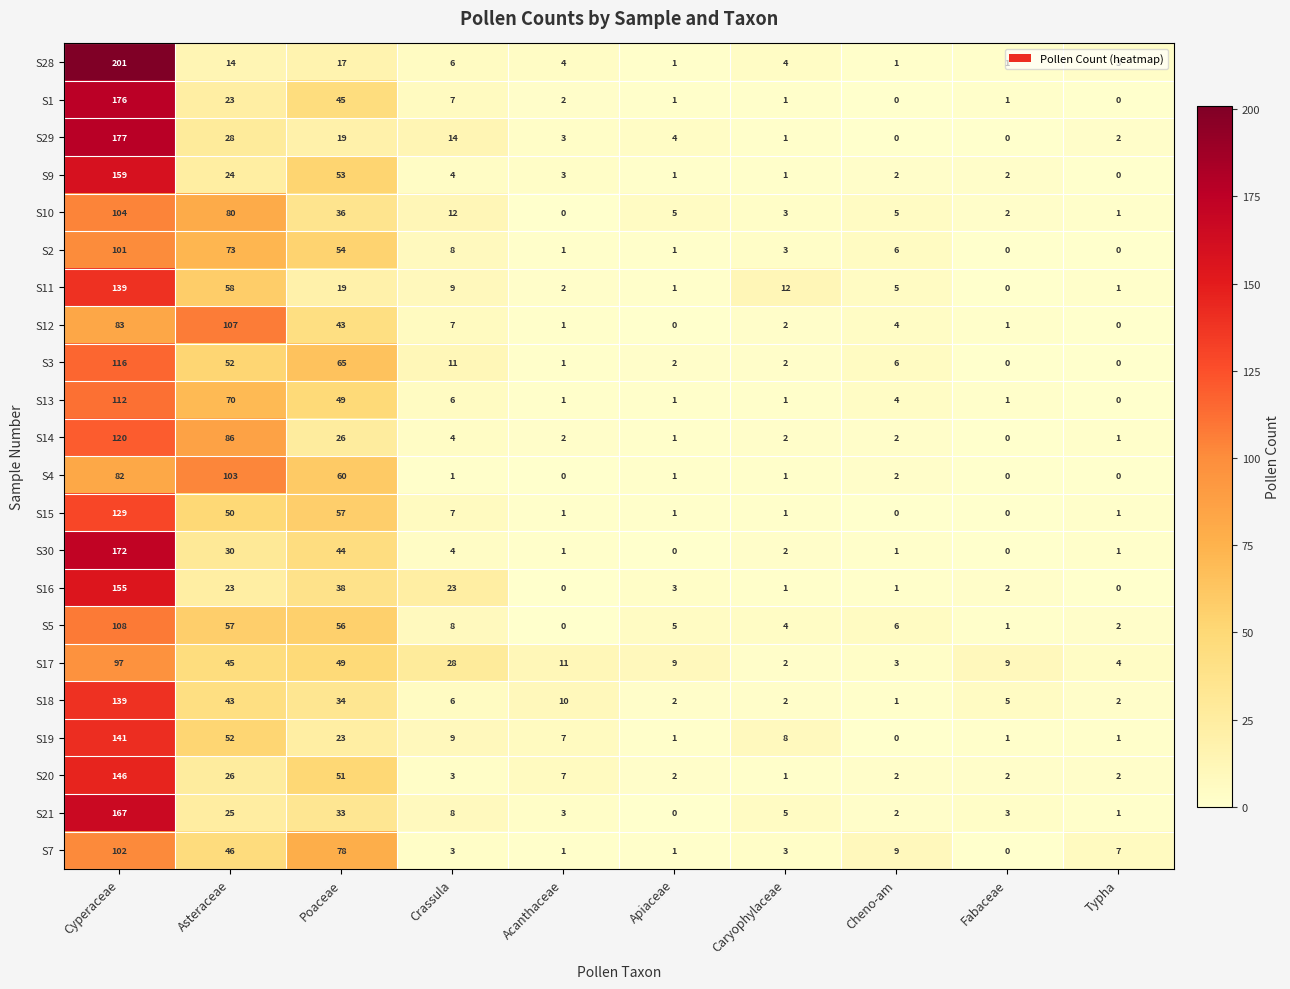

Between Poaceae and Crassula, which series saw the biggest shift?

S7